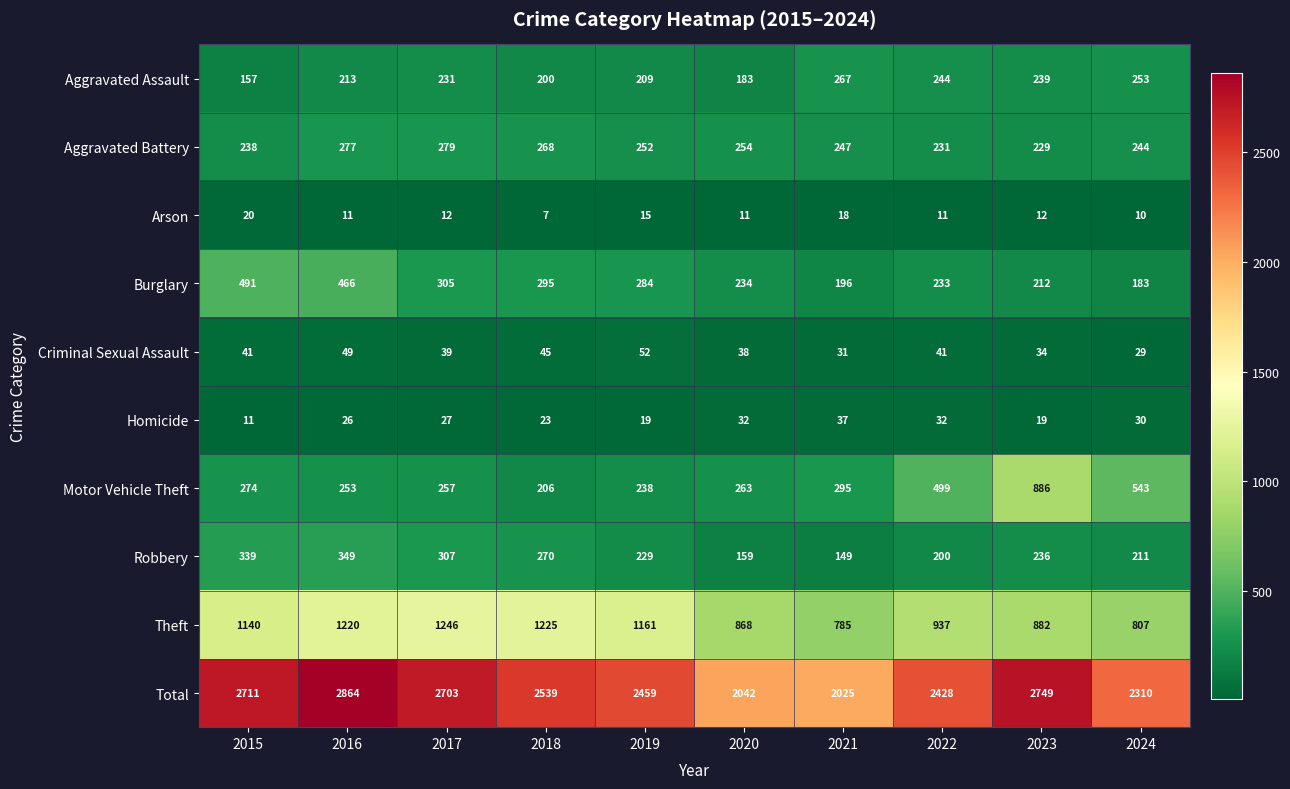

At which category does the chart reach its peak across all series?

2016